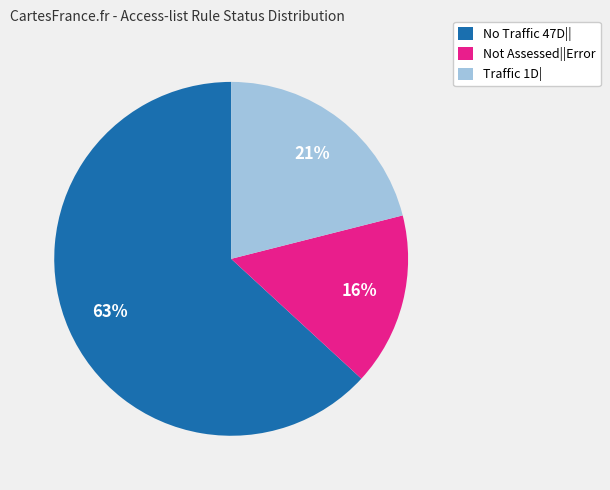

Which slice is the smallest?

Not Assessed||Error